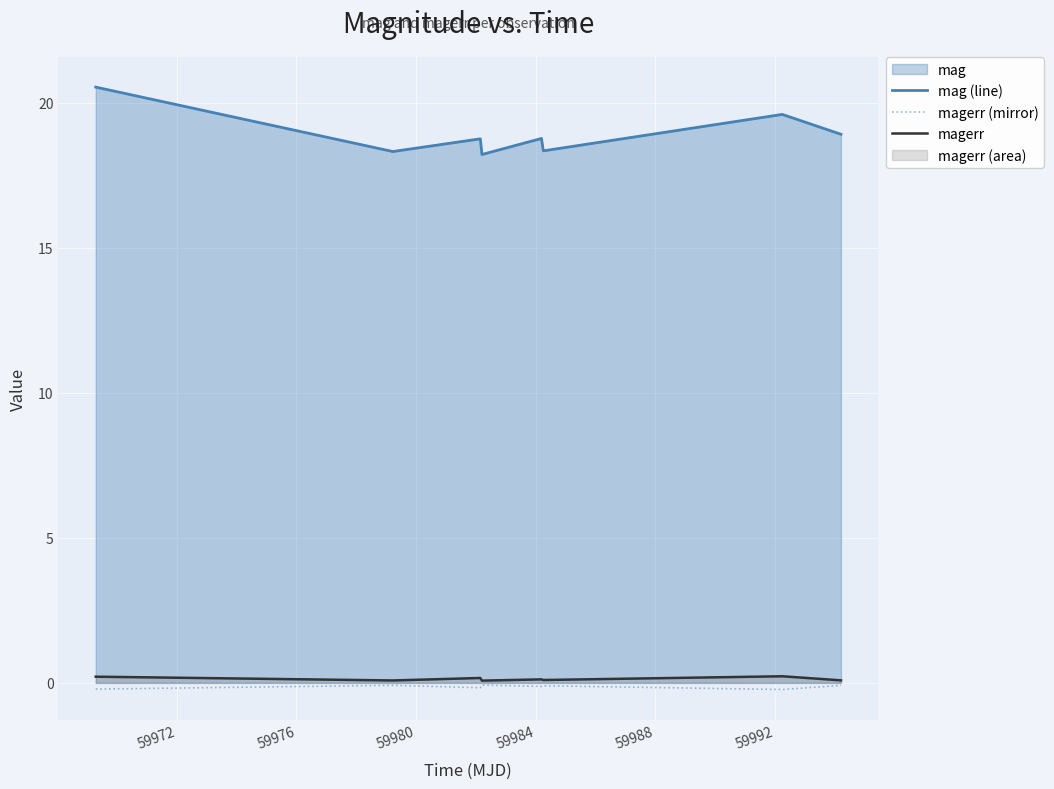

How many interior local valleys does the magerr (mirror) series have?

3